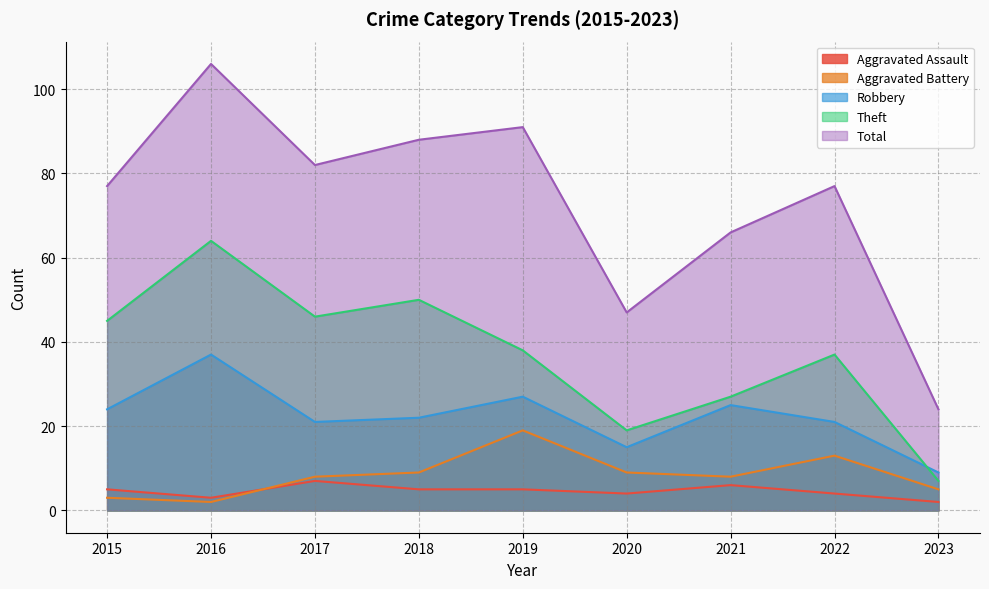

What is the spread (max minus min) of values at 2016?

104